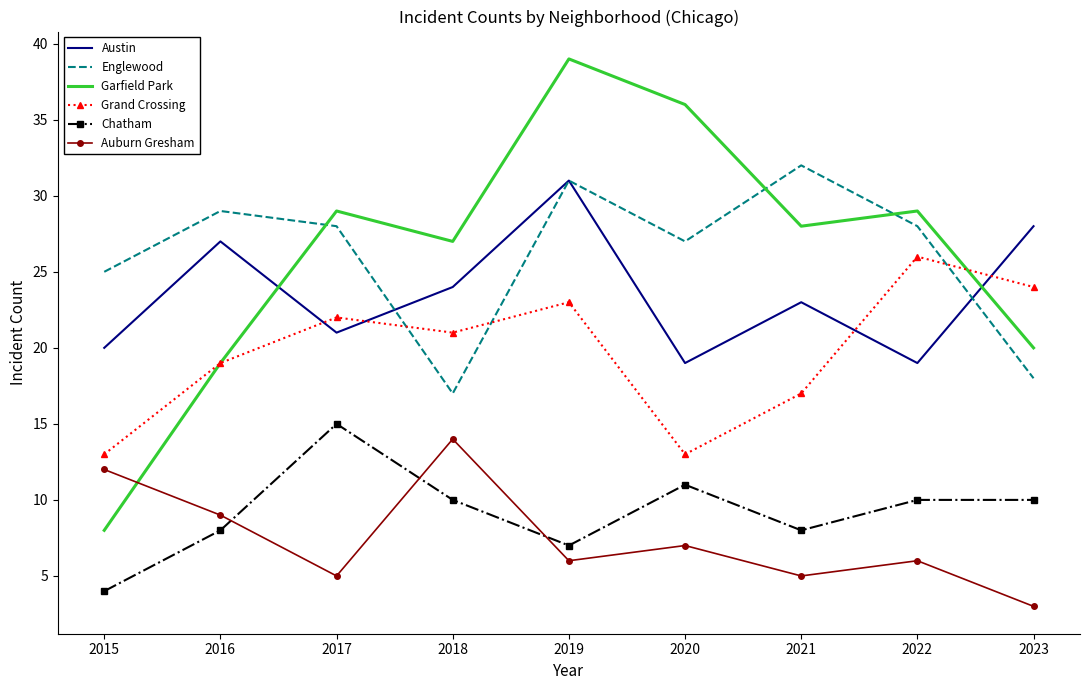

Rank the series by their maximum value, from highest to lowest.

Garfield Park, Englewood, Austin, Grand Crossing, Chatham, Auburn Gresham